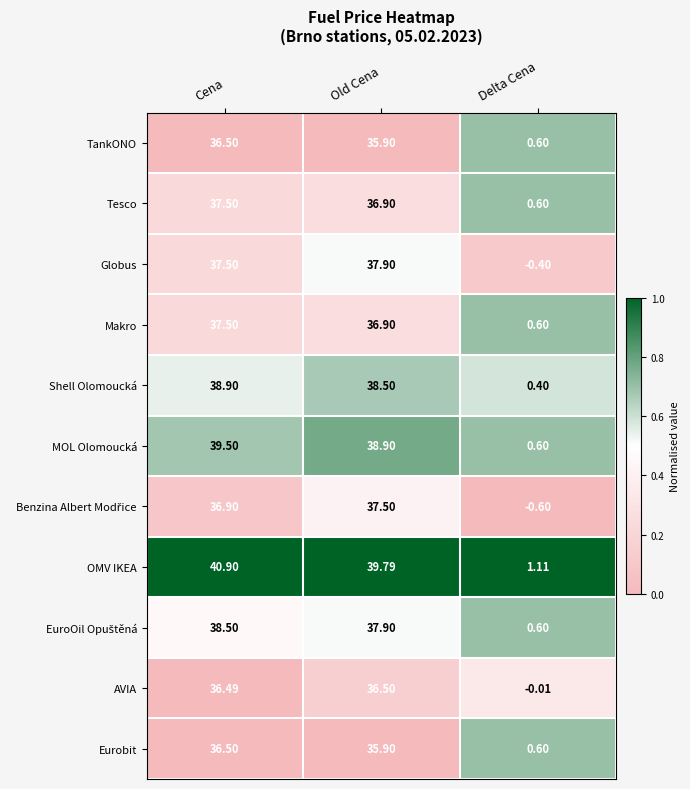

Which series changed the most between Cena and Delta Cena?

OMV IKEA